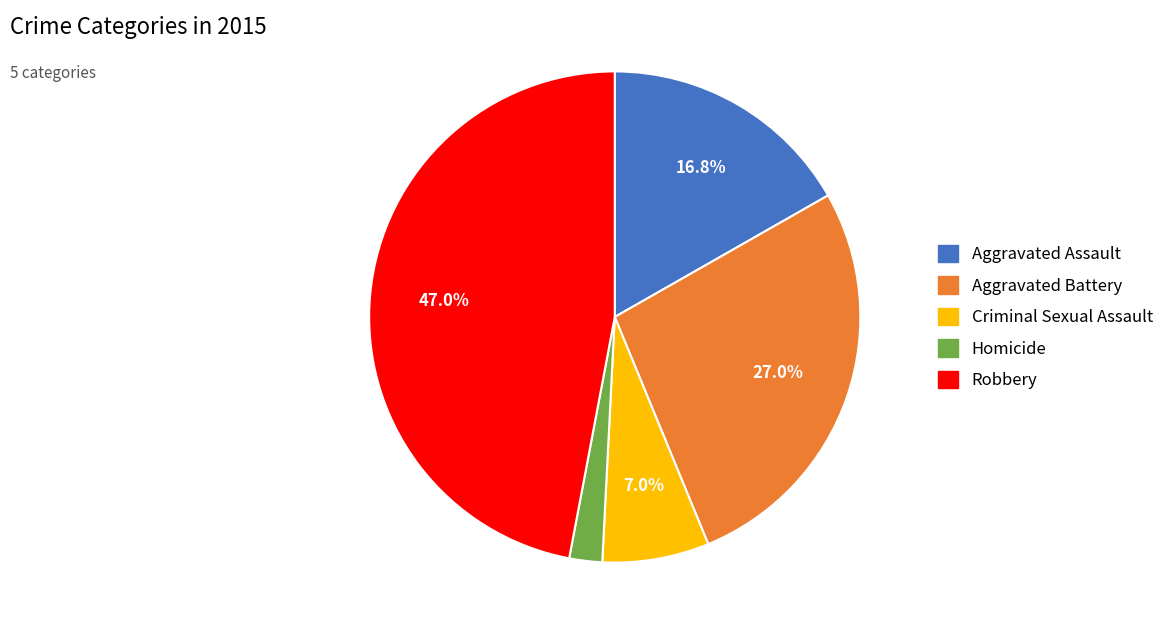

Do Criminal Sexual Assault and Aggravated Assault together represent more than half of the pie?

No